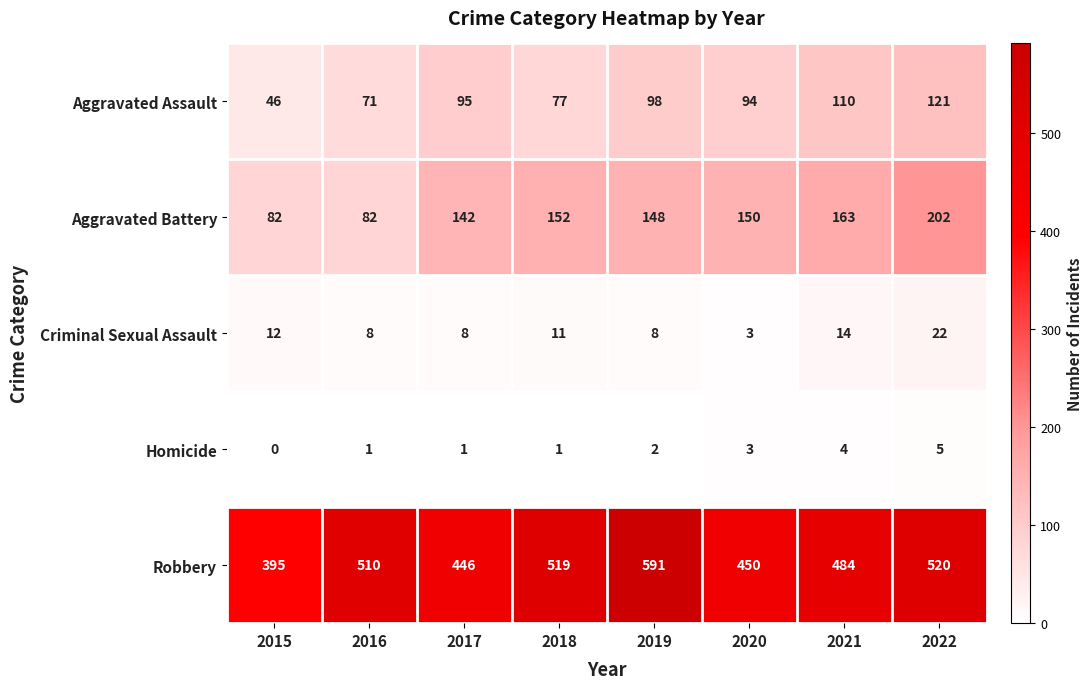

Which series has the widest spread of values?

Robbery